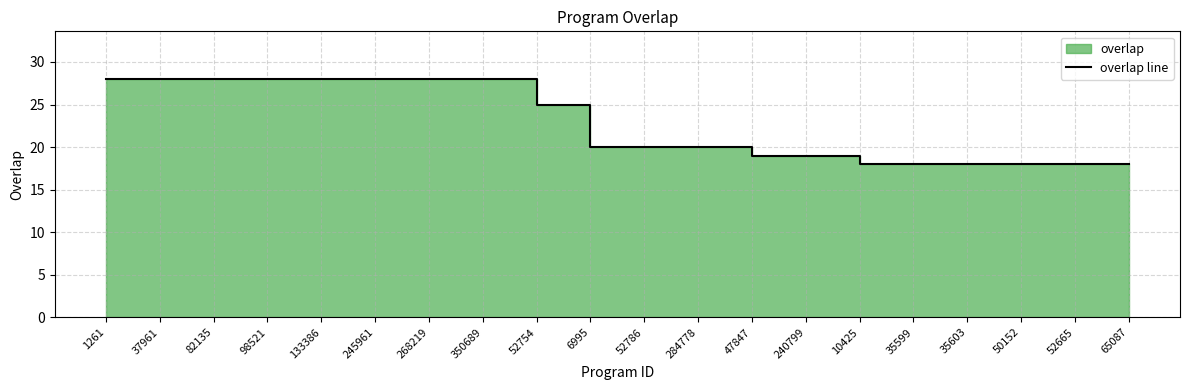

What is the difference between the maximum and minimum values?

10